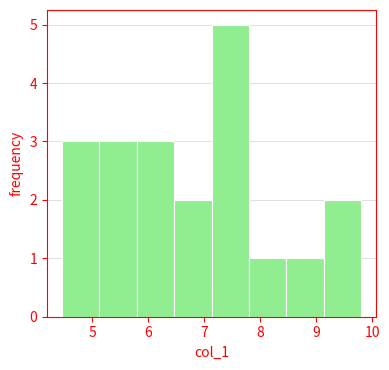

Which range on the x-axis has the tallest bar?

7.1 to 7.8